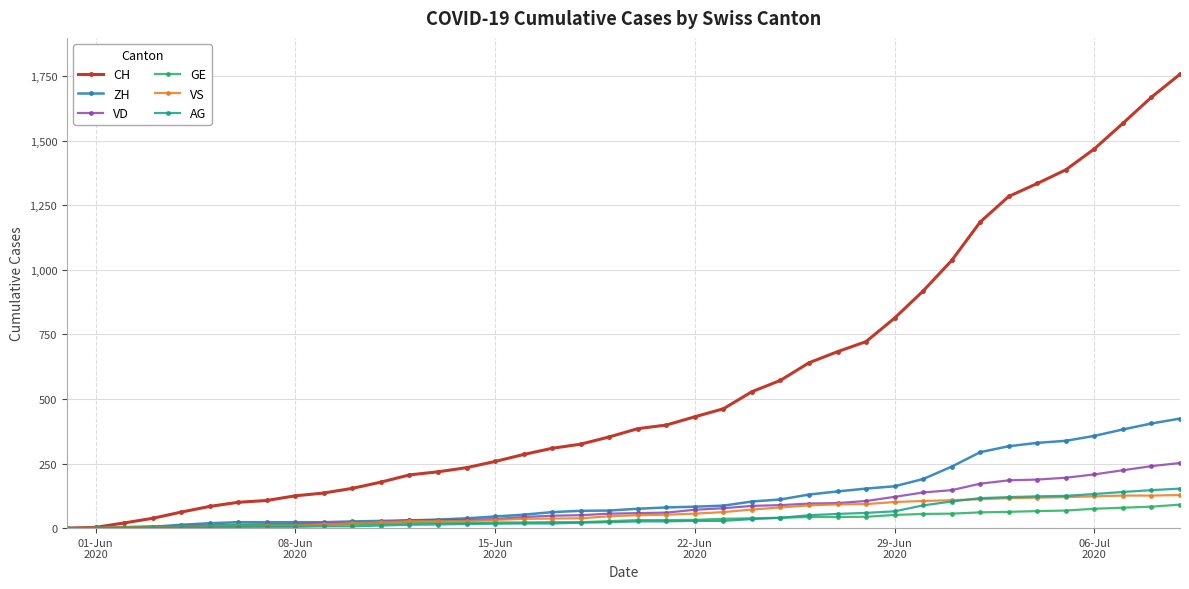

Which series has the widest spread of values?

CH